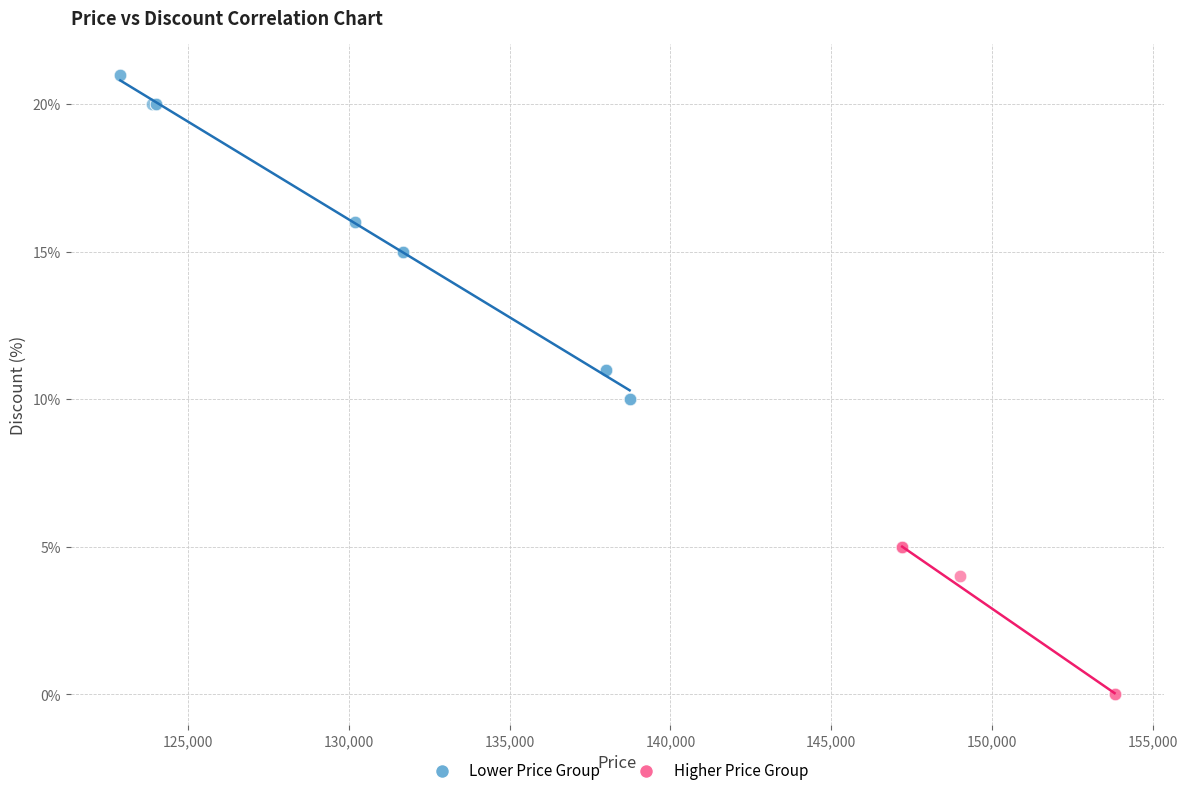

Which series has the largest Y range (max minus min)?

Lower Price Group